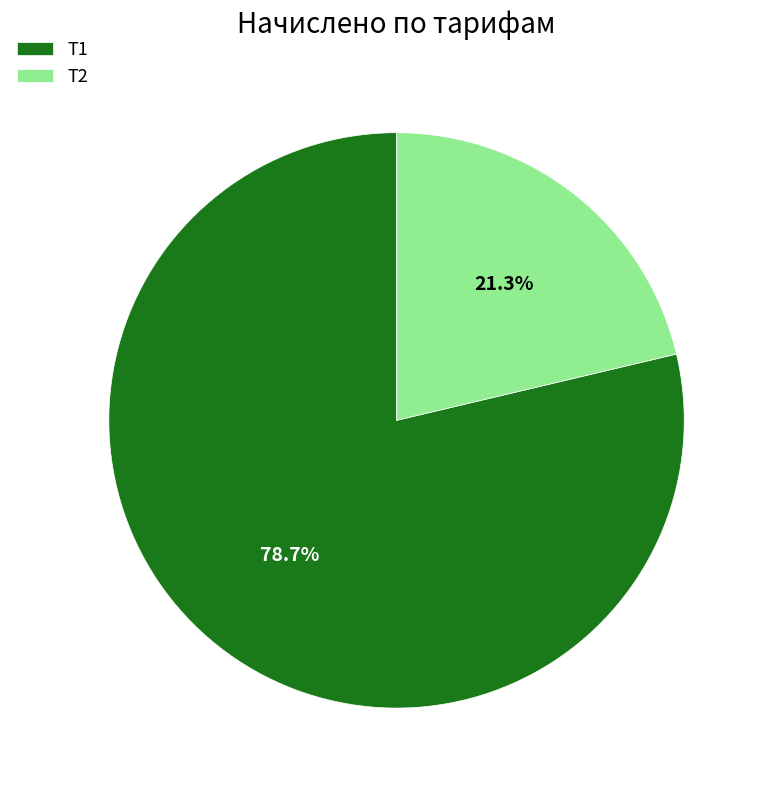

Which category accounts for the majority?

Т1